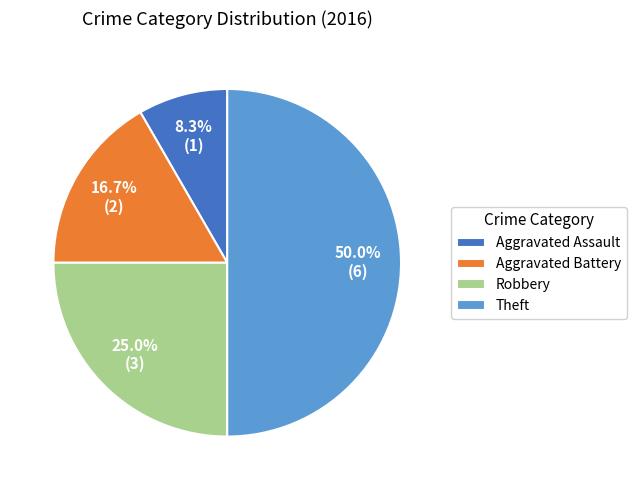

Does Aggravated Battery account for over 50% of the chart?

No